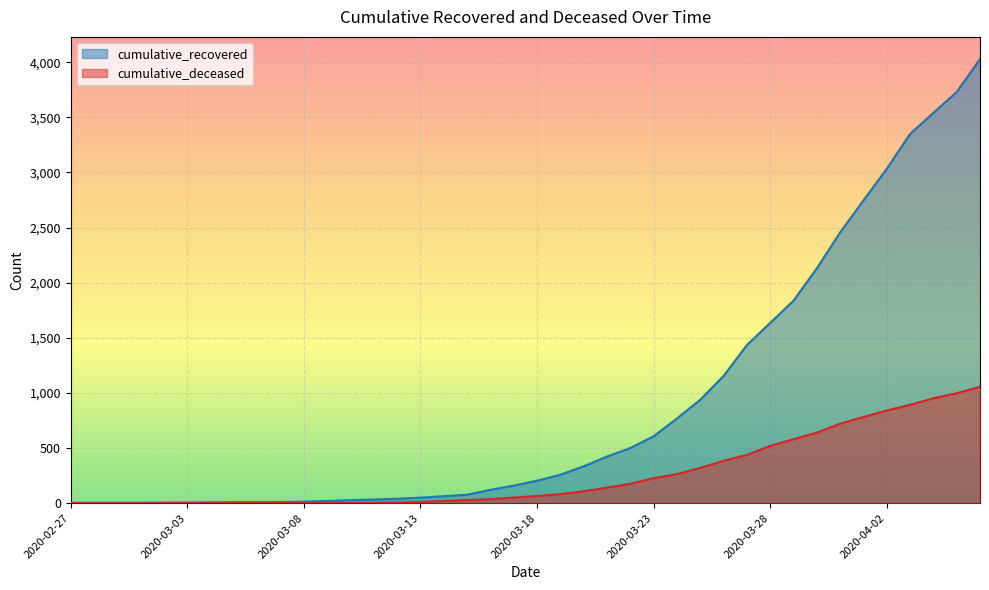

True or false: cumulative_deceased and cumulative_recovered intersect in this chart.

False